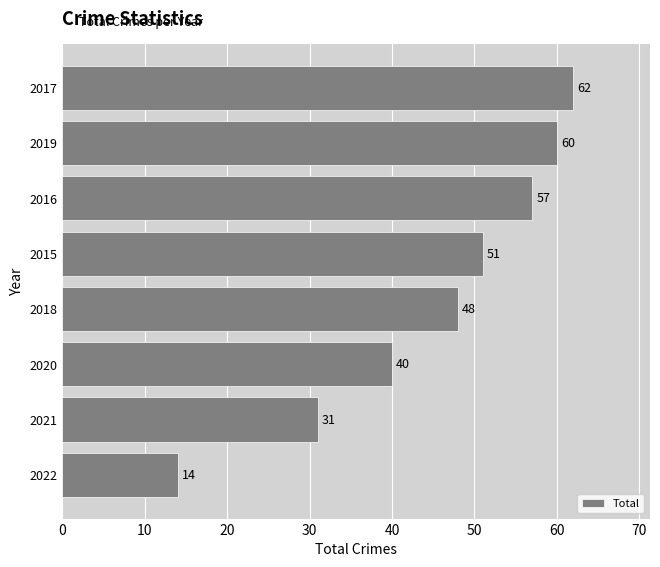

Rank the categories by value from highest to lowest.

2017, 2019, 2016, 2015, 2018, 2020, 2021, 2022